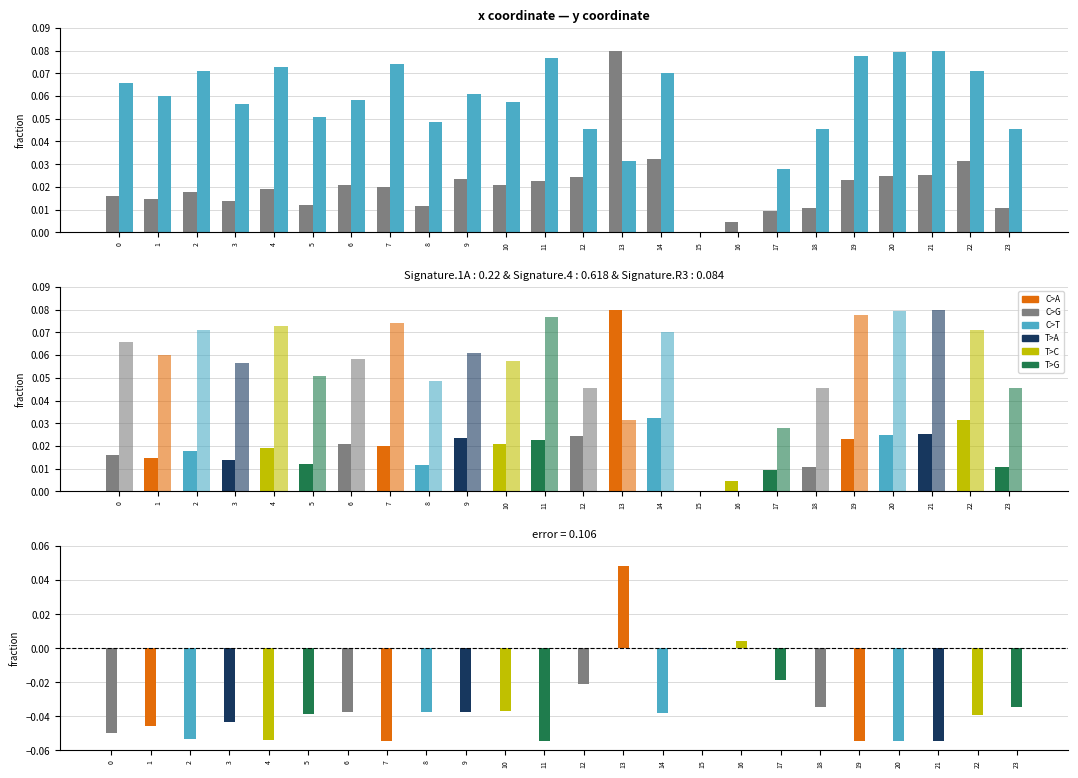

Rank the series at 0 from highest to lowest value.

y, x